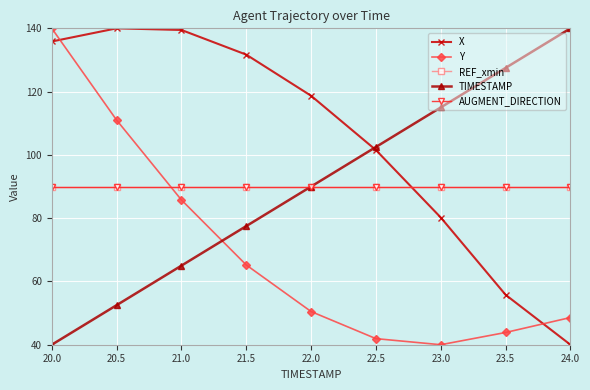

Which category has the lowest value across all series?

24.0